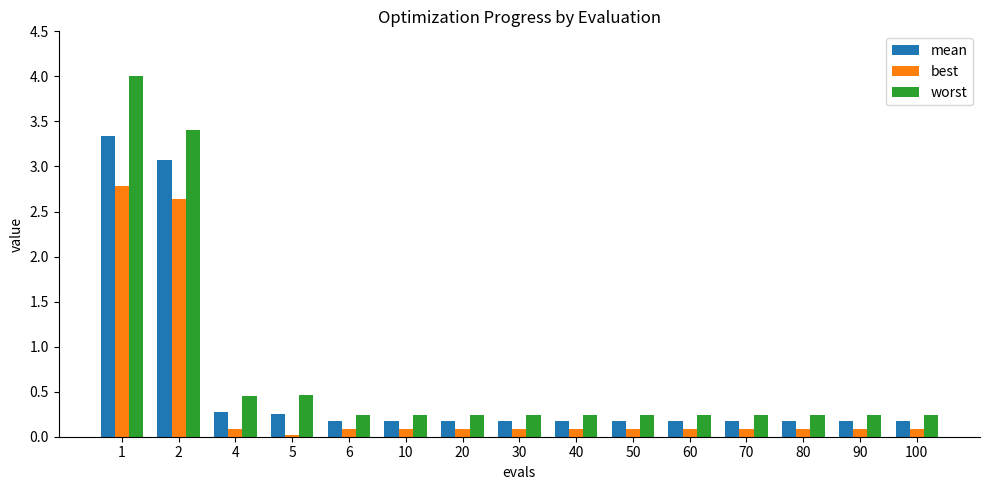

What are all the series names shown in the legend?

mean, best, worst